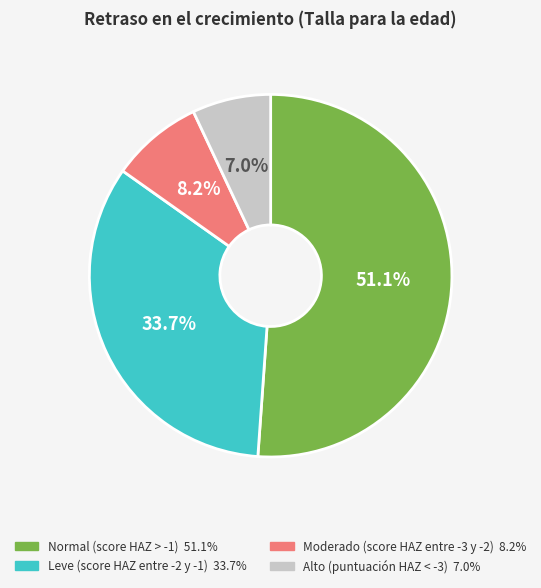

How many segments does this pie chart have?

4